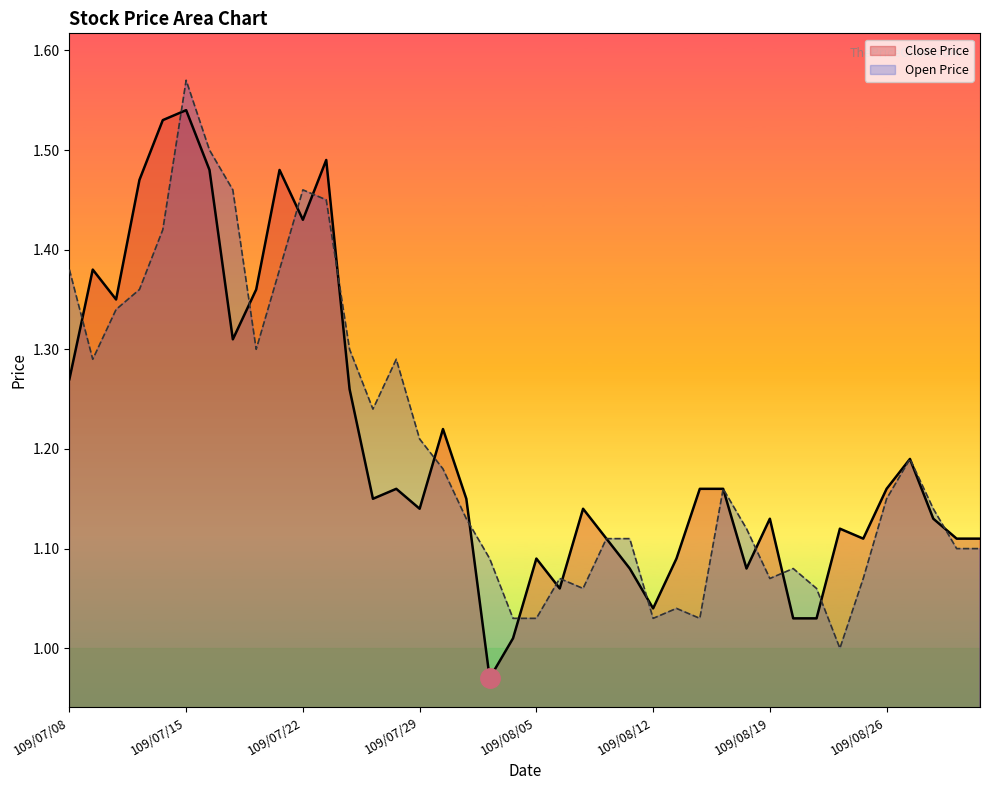

Which series changed the most between 109/07/17 and 109/08/13?

Open Price